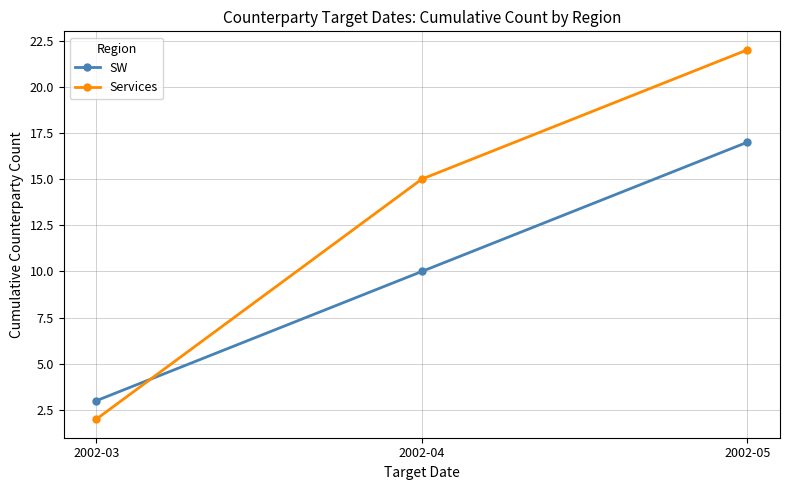

What is the sum of the SW values at 2002-05 and 2002-03?

20